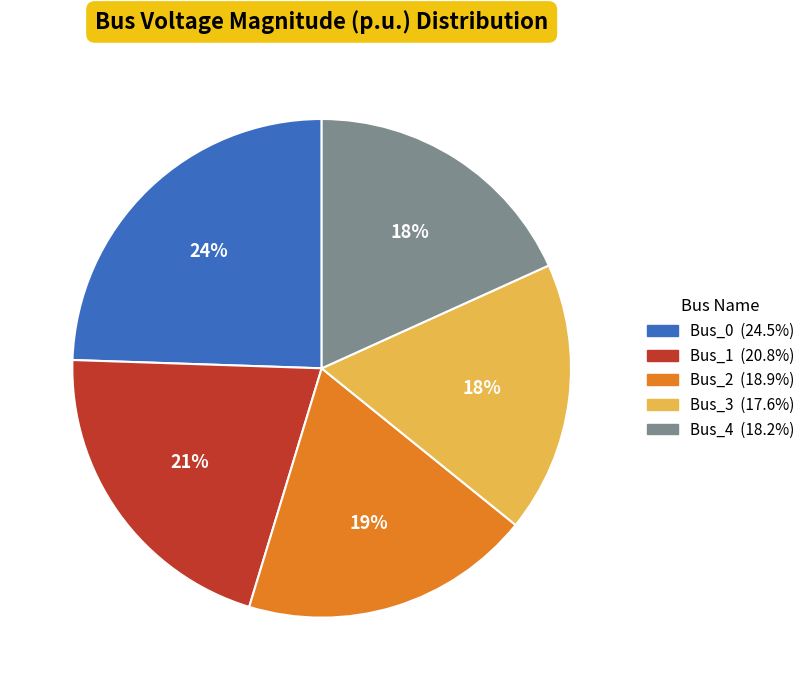

True or false: Bus_2 accounts for 19% of the total.

True